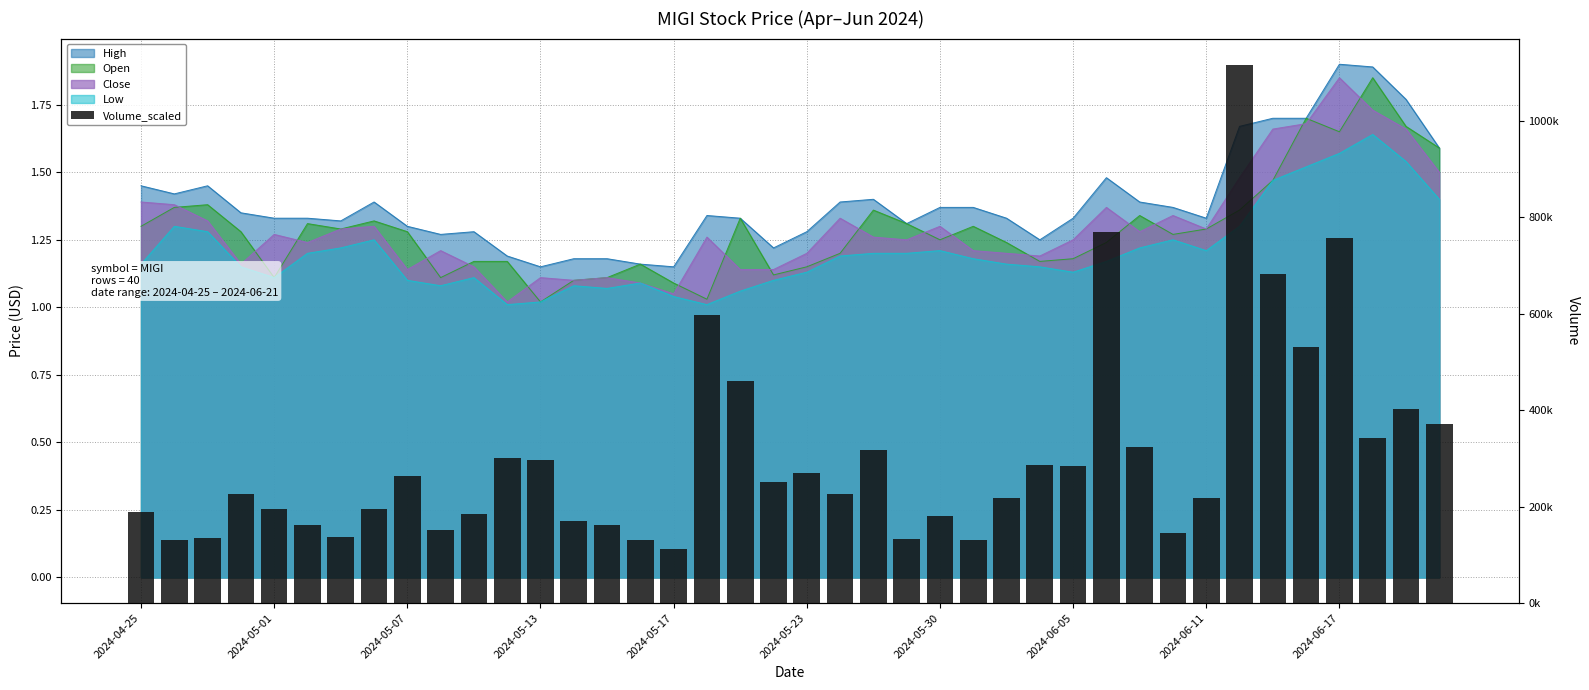

Reading left to right, list all the values displayed in this chart.

188300	131400	135500	226500	194200	161700	137100	195800	264000	151900	185500	300800	296600	170200	162400	131500	113000	596700	459900	250000	270000	226800	317900	133300	180900	131200	216800	285300	283200	770100	322900	145600	217800	1114300	682300	530200	756800	343100	402600	370200